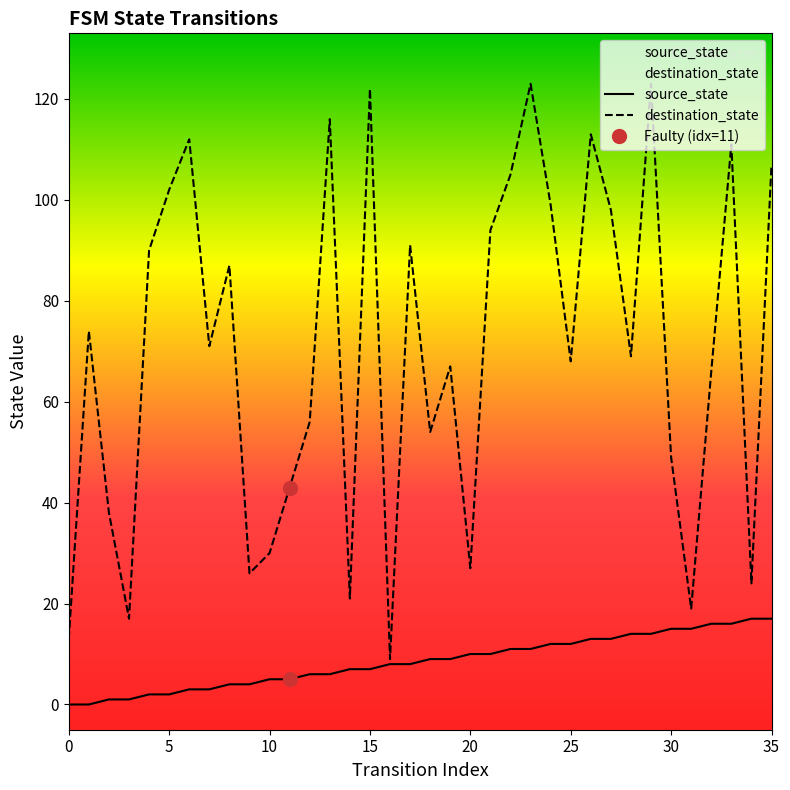

The destination_state series shows 187 at 23. True or false?

False